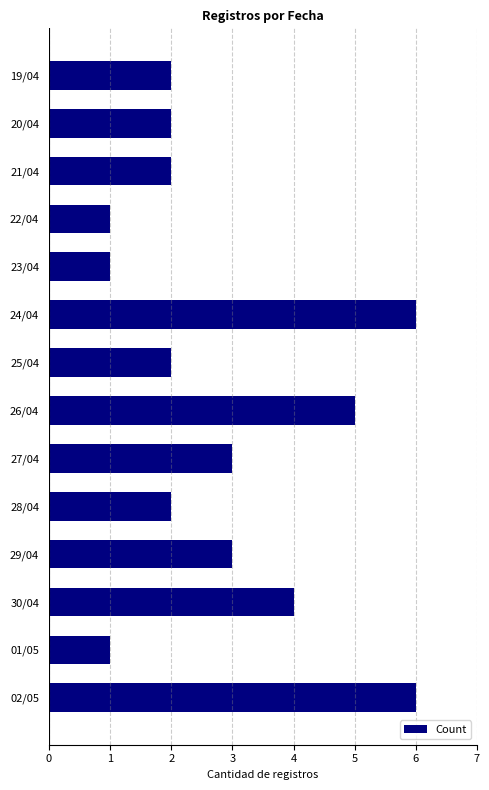

Count the number of data series in this chart.

1